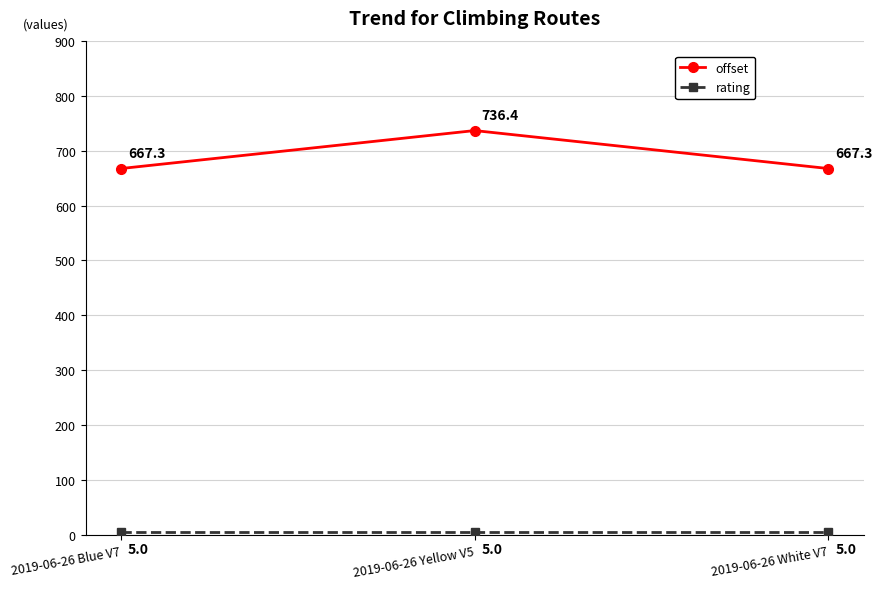

What is the difference between the offset values at 2019-06-26 Yellow V5 and 2019-06-26 White V7?

69.1